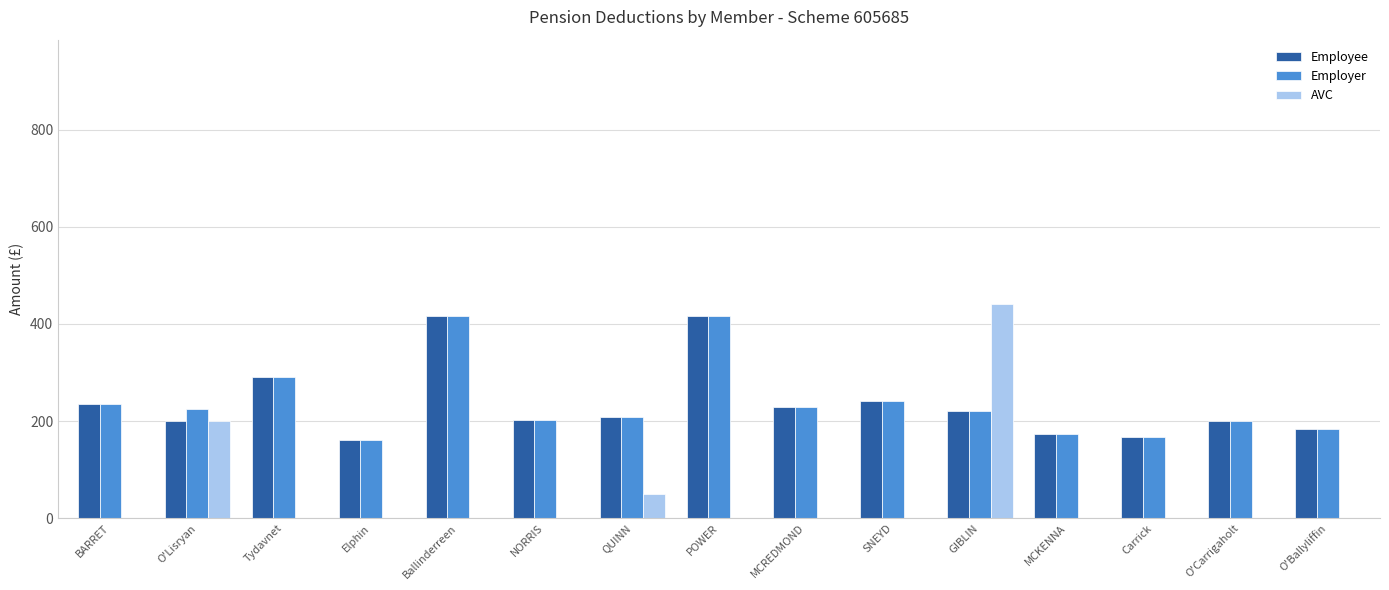

Which series changed the most between Elphin and MCREDMOND?

Employer